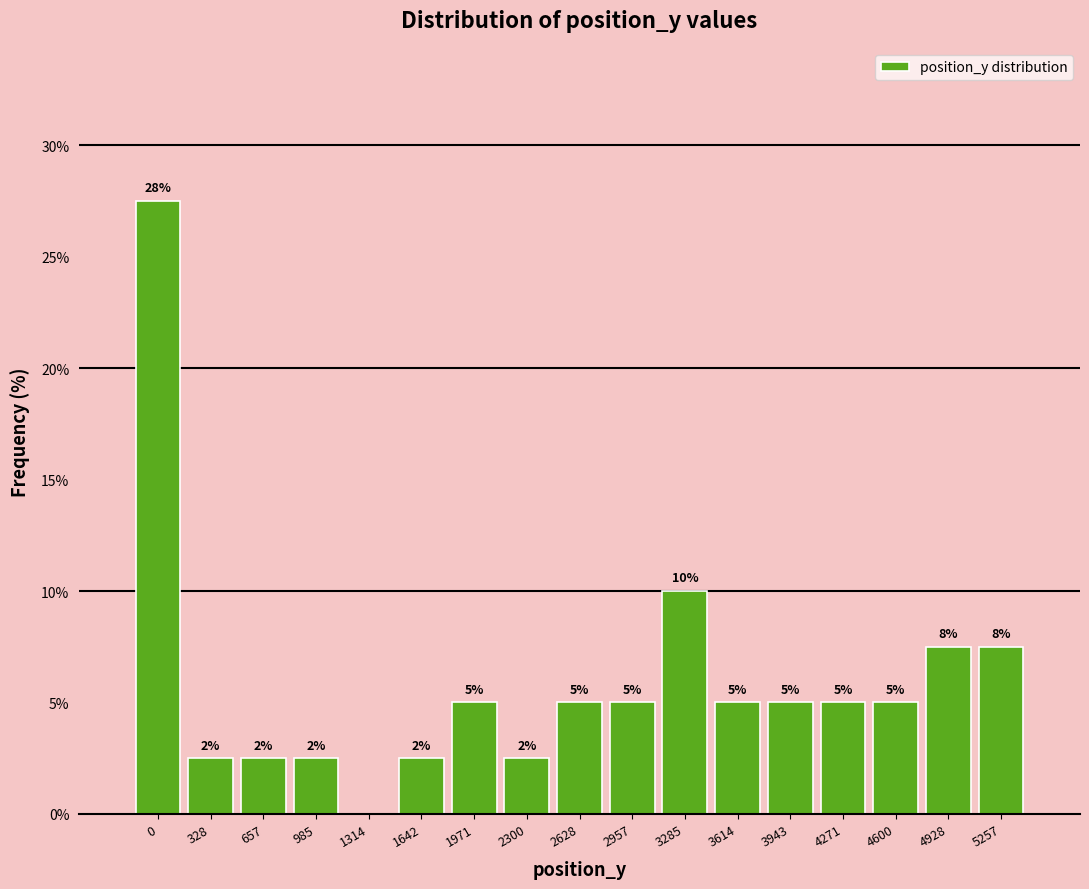

True or false: the data shows 2.5 at 2300.

True